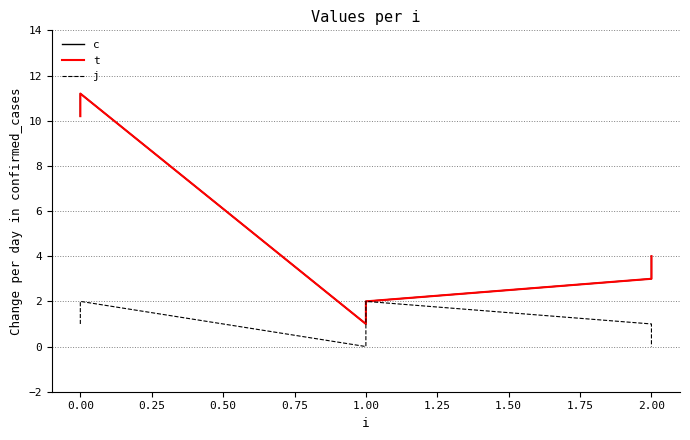

What is the difference between the maximum and minimum values in the j series?

2.0